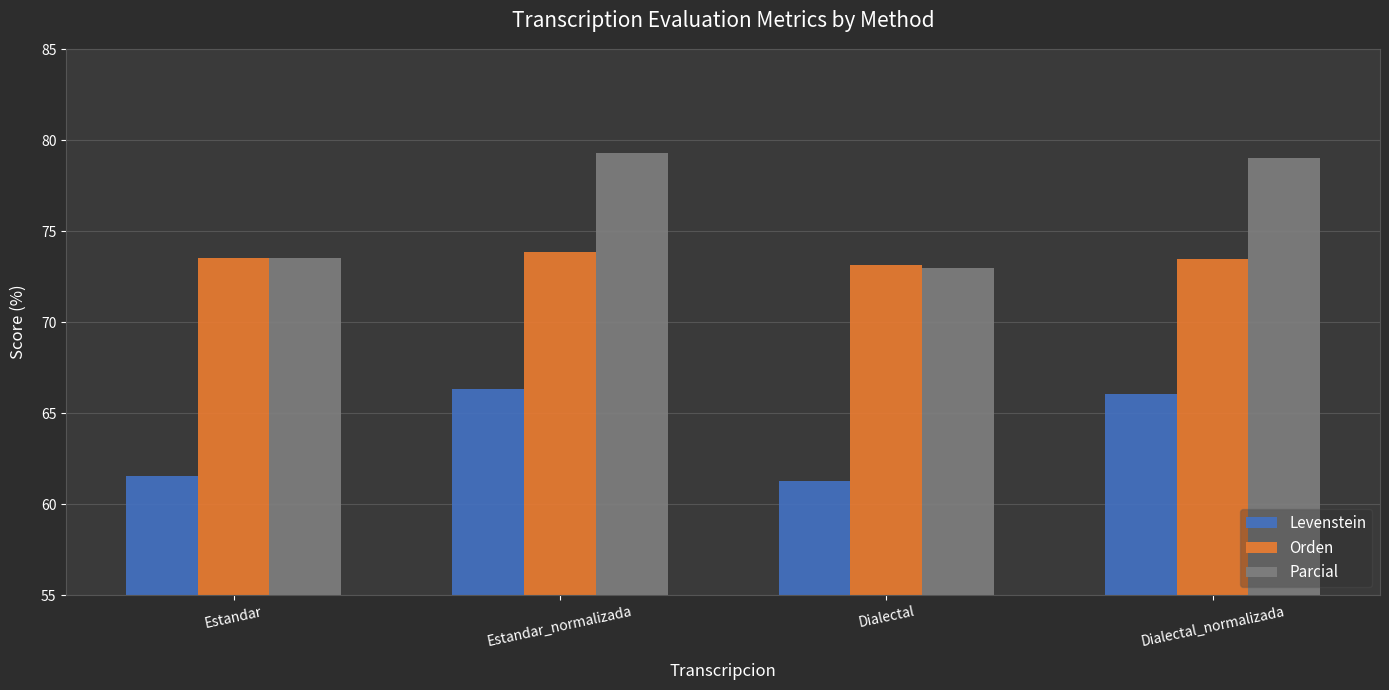

Does the chart contain stacked bars?

No